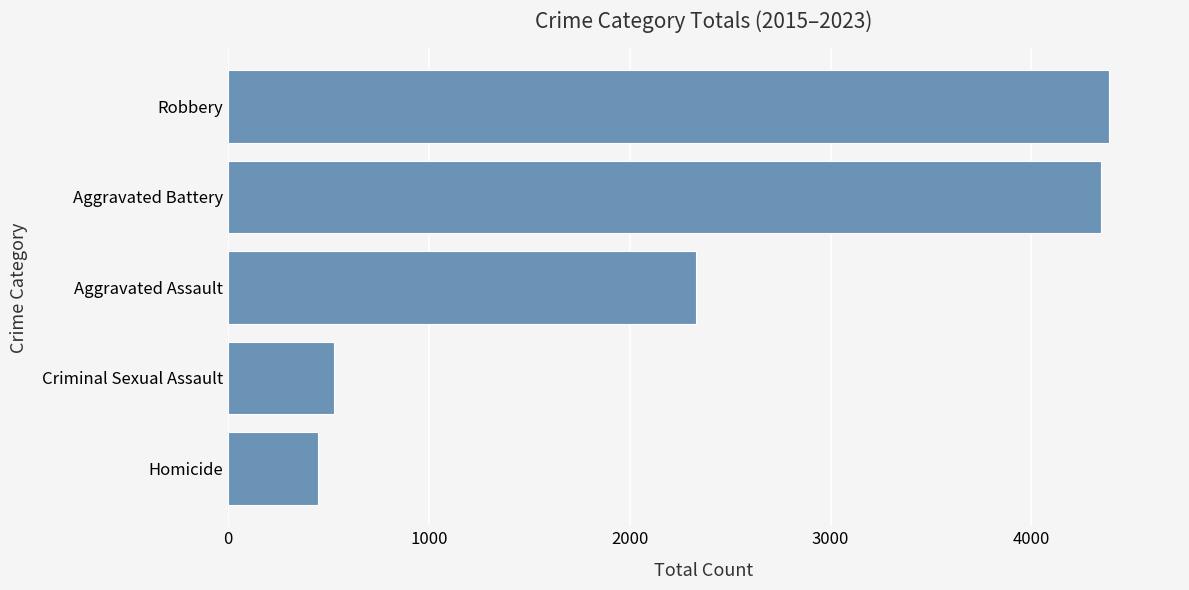

Are the bars horizontal?

Yes